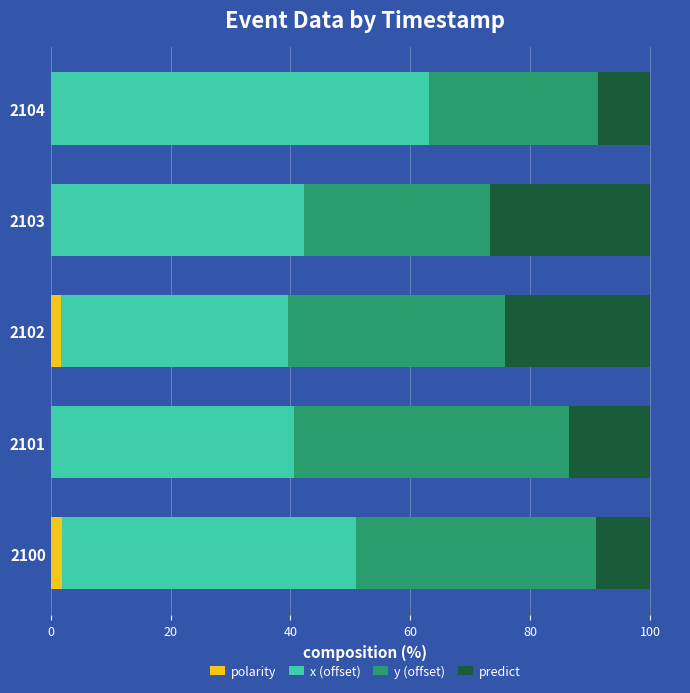

What is the total value across all series at 2103?

100.0